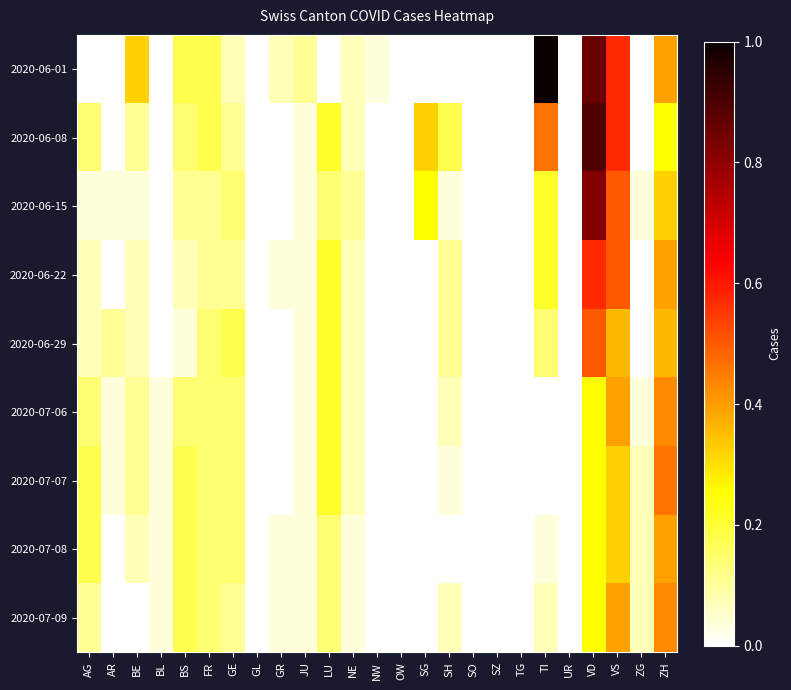

Which series changed the most between SZ and TG?

2020-06-01